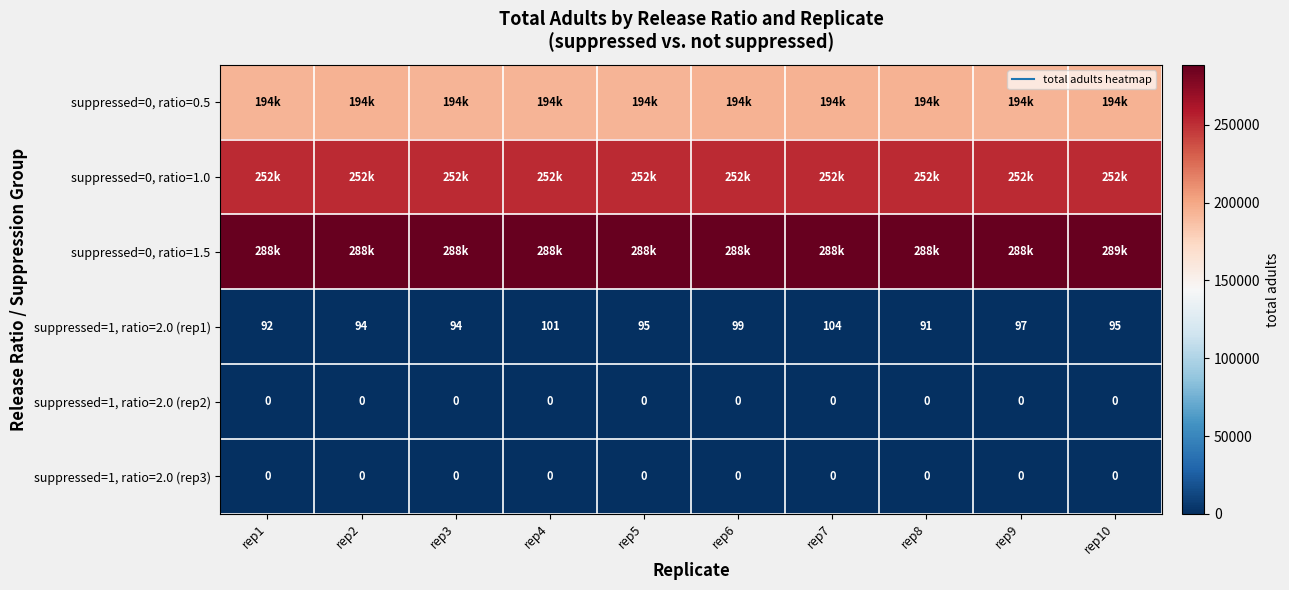

Which label corresponds to the smallest value in the chart?

rep1